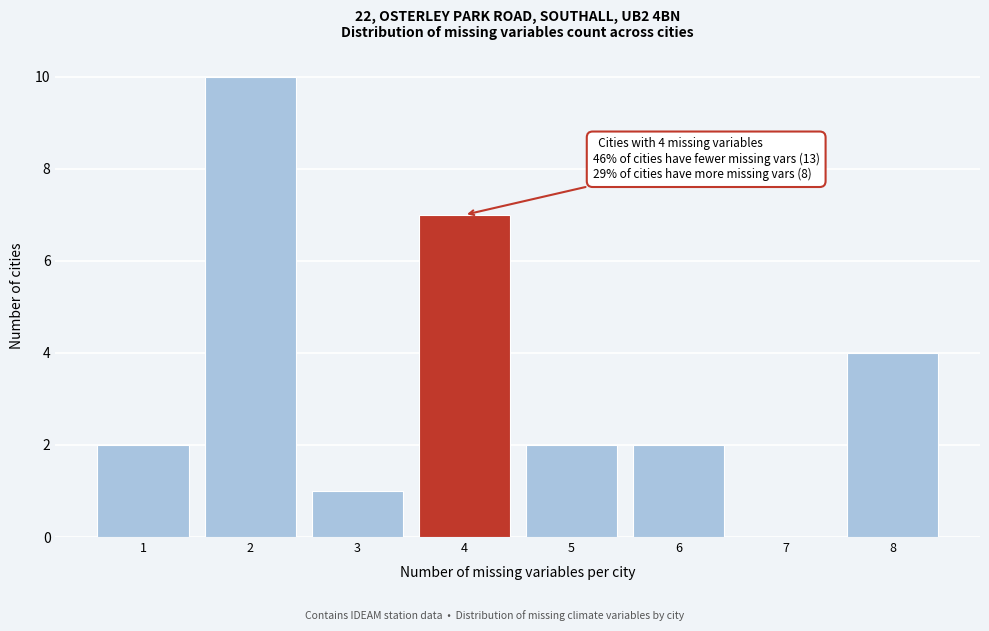

Reading left to right, extract all data points from this chart.

1=2	2=10	3=1	4=7	5=2	6=2	7=0	8=4